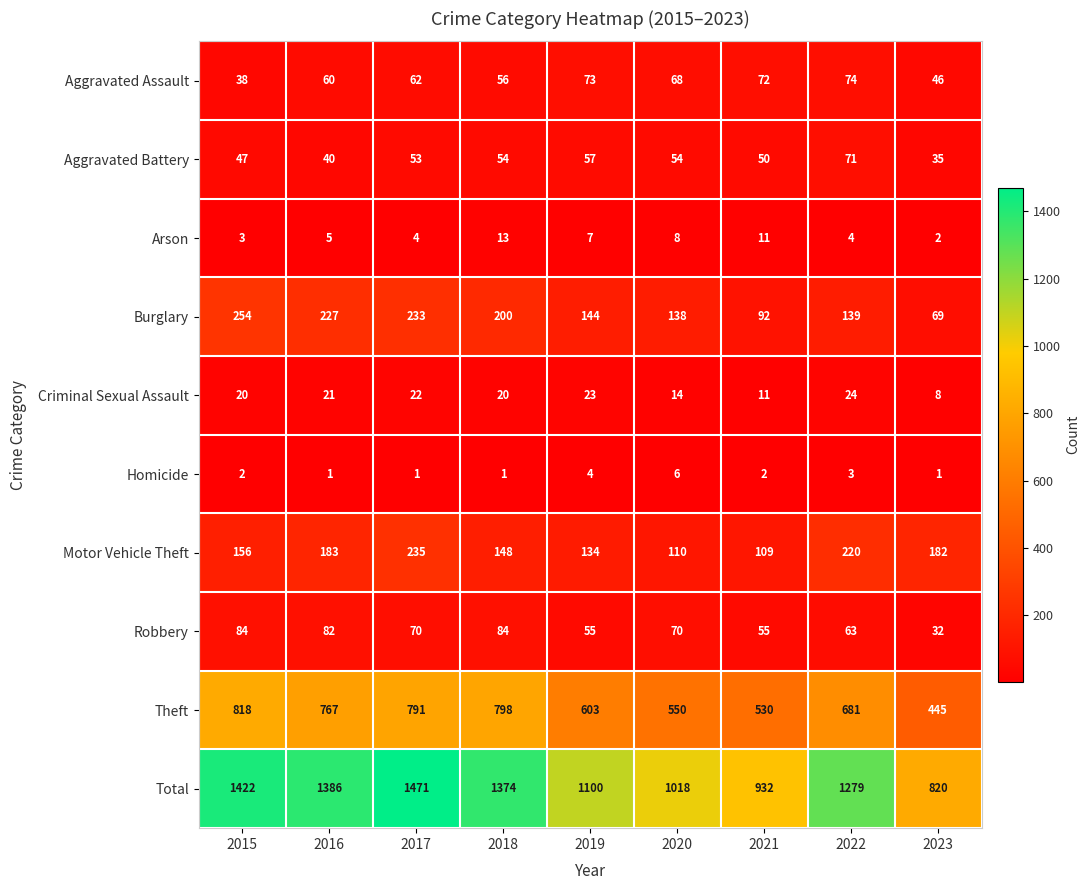

At which category does the chart reach its peak across all series?

2017